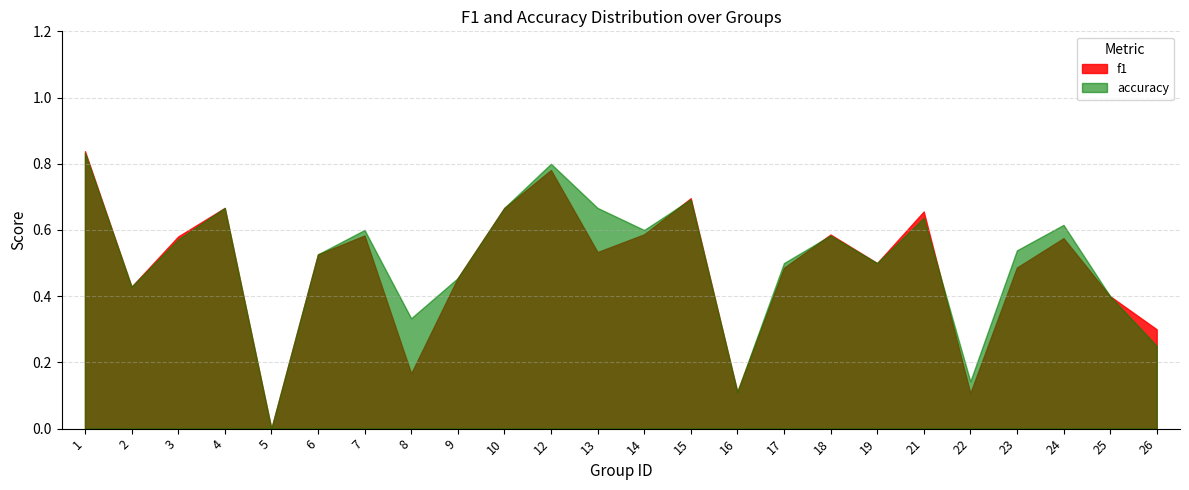

Rank the series by their maximum value, from lowest to highest.

accuracy, f1